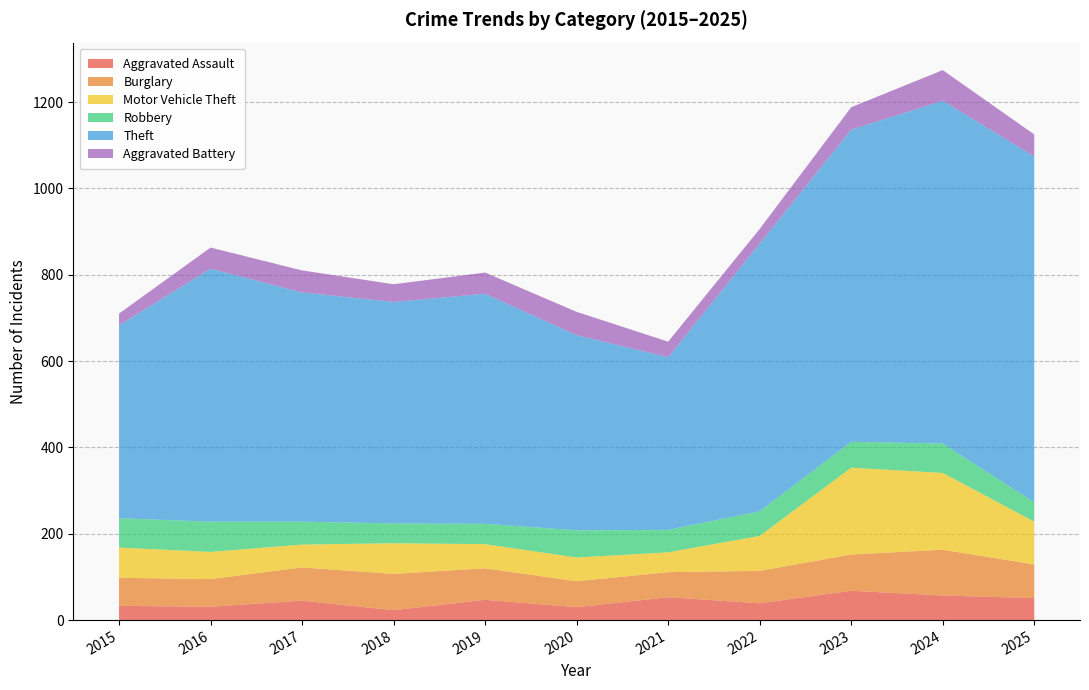

Reading right to left, list all the values displayed in this chart.

Aggravated Assault: 2025=51	2024=57	2023=68	2022=39	2021=53	2020=30	2019=47	2018=23	2017=45	2016=31	2015=33
Burglary: 2025=78	2024=106	2023=84	2022=75	2021=58	2020=60	2019=73	2018=84	2017=77	2016=64	2015=65
Motor Vehicle Theft: 2025=99	2024=178	2023=201	2022=81	2021=46	2020=55	2019=56	2018=71	2017=53	2016=63	2015=70
Robbery: 2025=45	2024=68	2023=60	2022=57	2021=52	2020=63	2019=47	2018=46	2017=53	2016=70	2015=68
Theft: 2025=801	2024=794	2023=723	2022=620	2021=400	2020=452	2019=533	2018=513	2017=531	2016=586	2015=447
Aggravated Battery: 2025=51	2024=71	2023=52	2022=34	2021=36	2020=54	2019=49	2018=41	2017=51	2016=49	2015=27